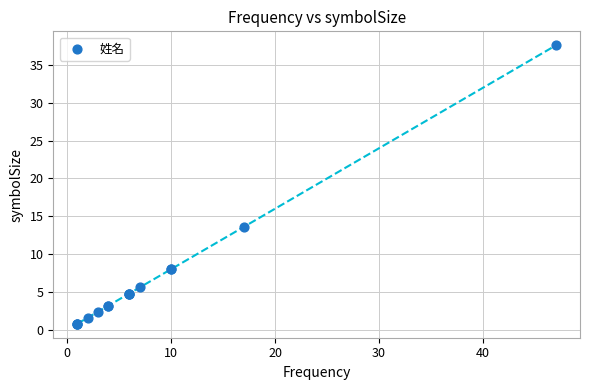

What Y value in the scatter plot is closest to 19?

13.6